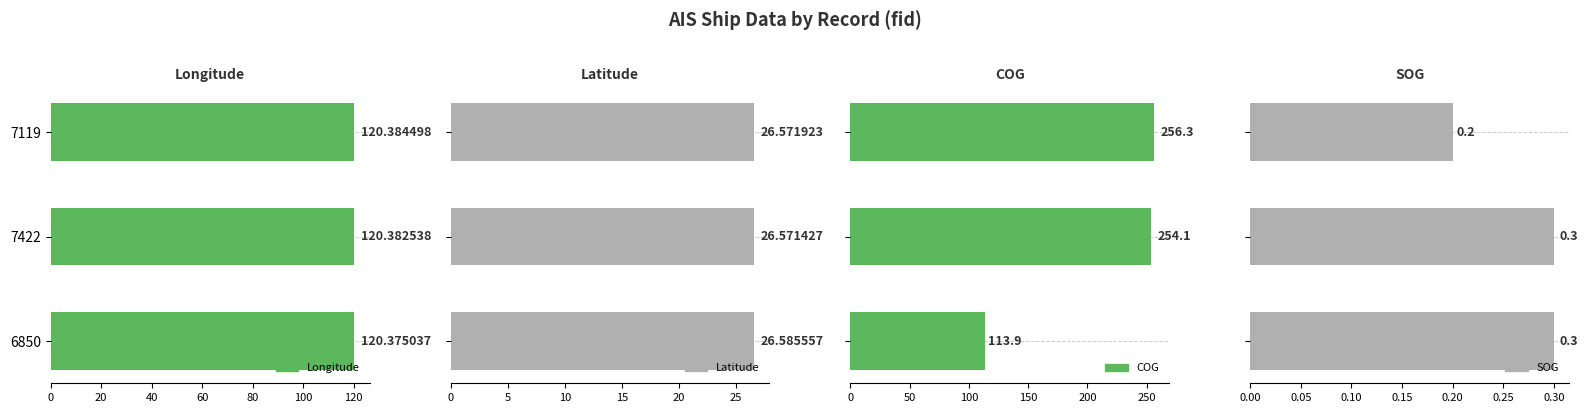

Is it true that Latitude equals 16.5 at 7422?

False